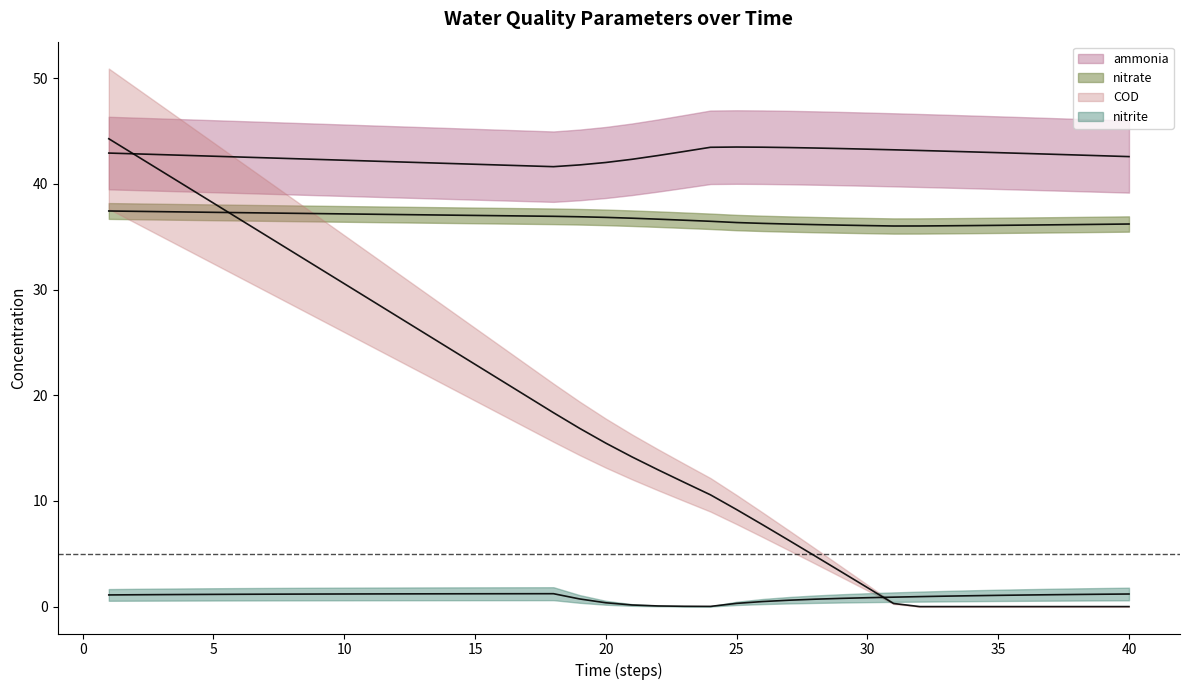

True or false: COD and nitrate intersect in this chart.

True